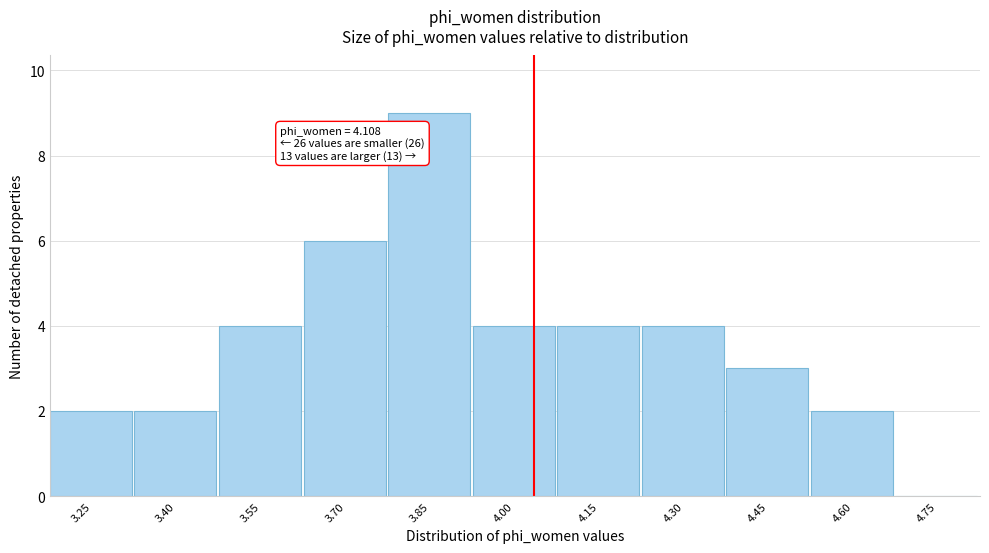

Reading left to right, transcribe all the data shown in this chart.

3.25=2	3.40=2	3.55=4	3.70=6	3.85=9	4.00=4	4.15=4	4.30=4	4.45=3	4.60=2	4.75=0